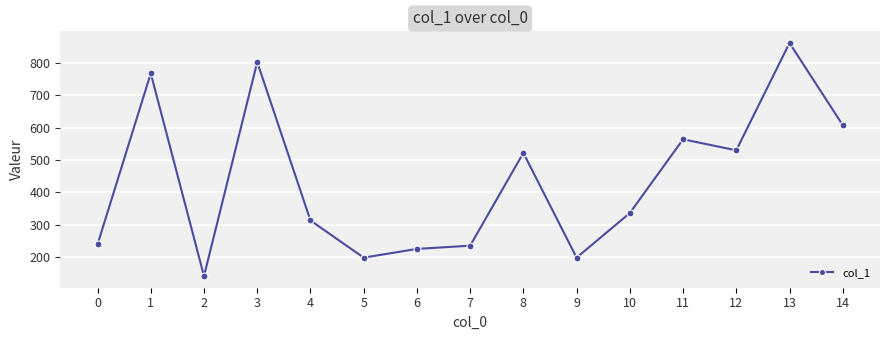

How many data points does each series have?

15